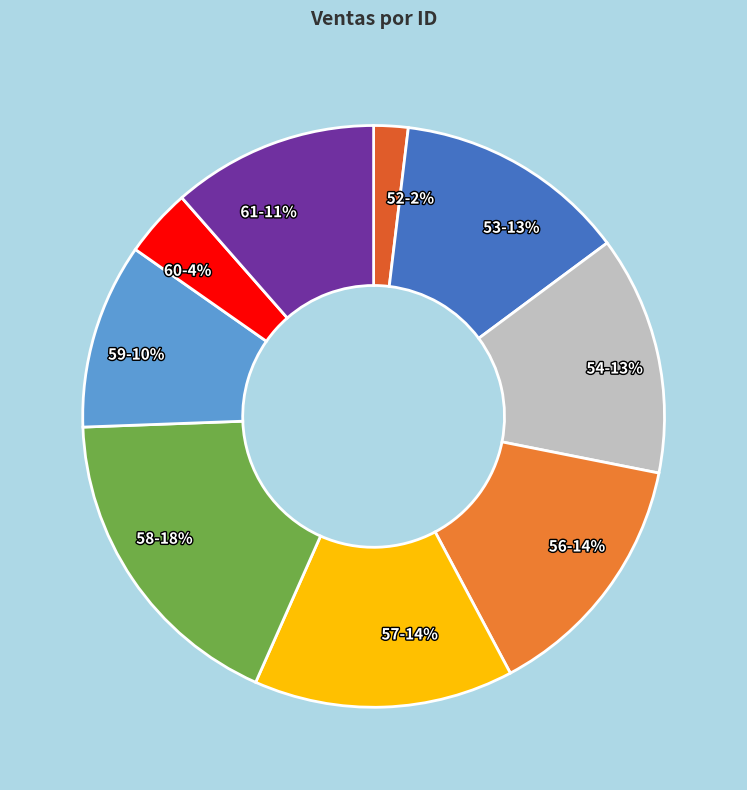

To the nearest percent, what portion does 58 represent?

18%